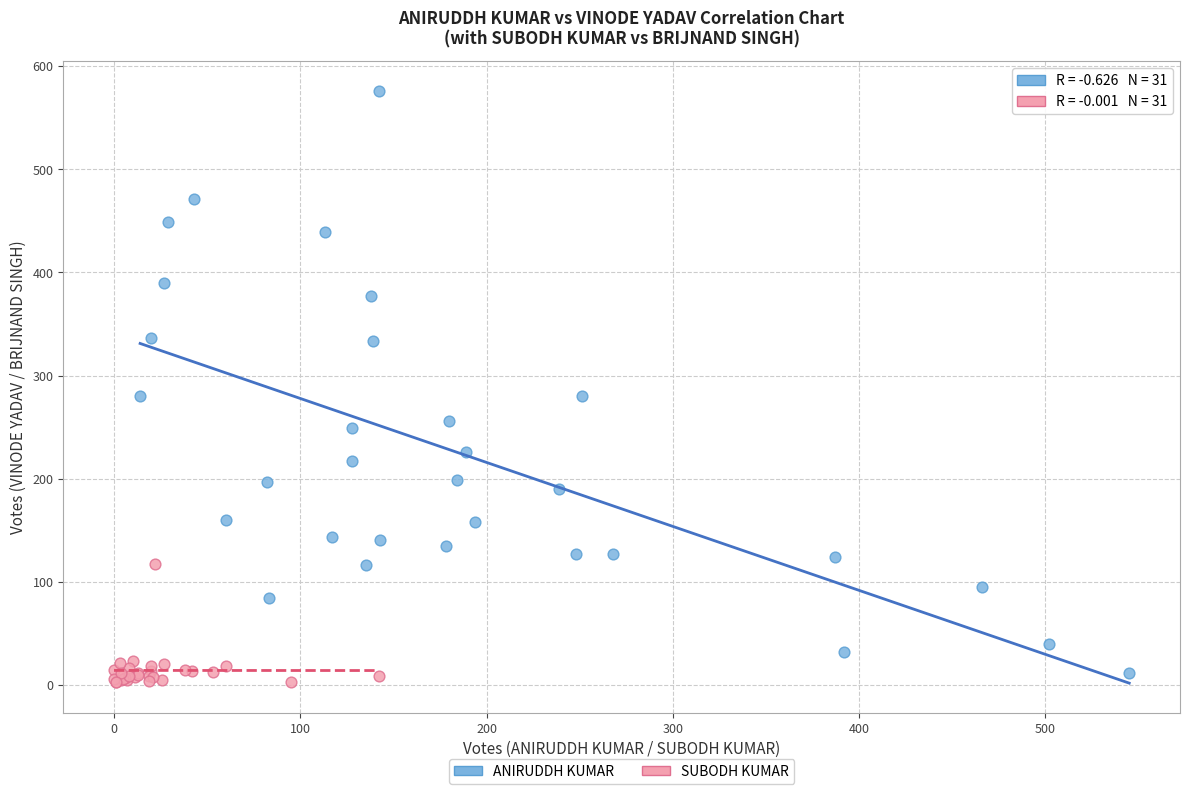

Which series has the largest Y range (max minus min)?

ANIRUDDH KUMAR